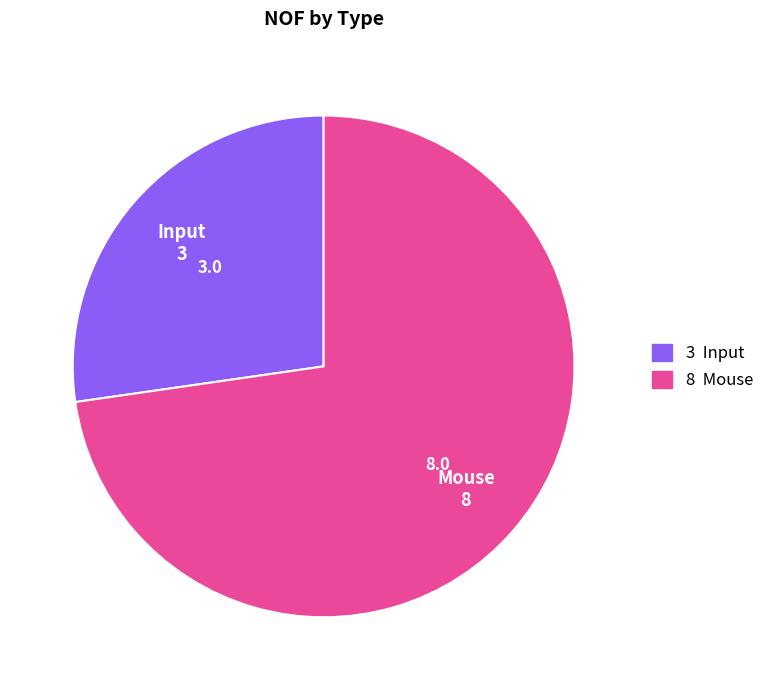

Does any single category account for the majority?

Yes